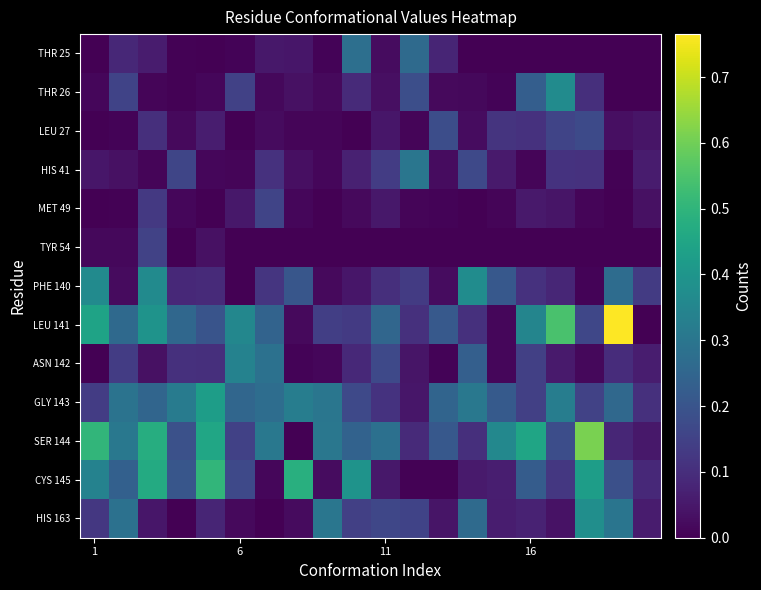

What is the maximum value shown in the chart?

0.8